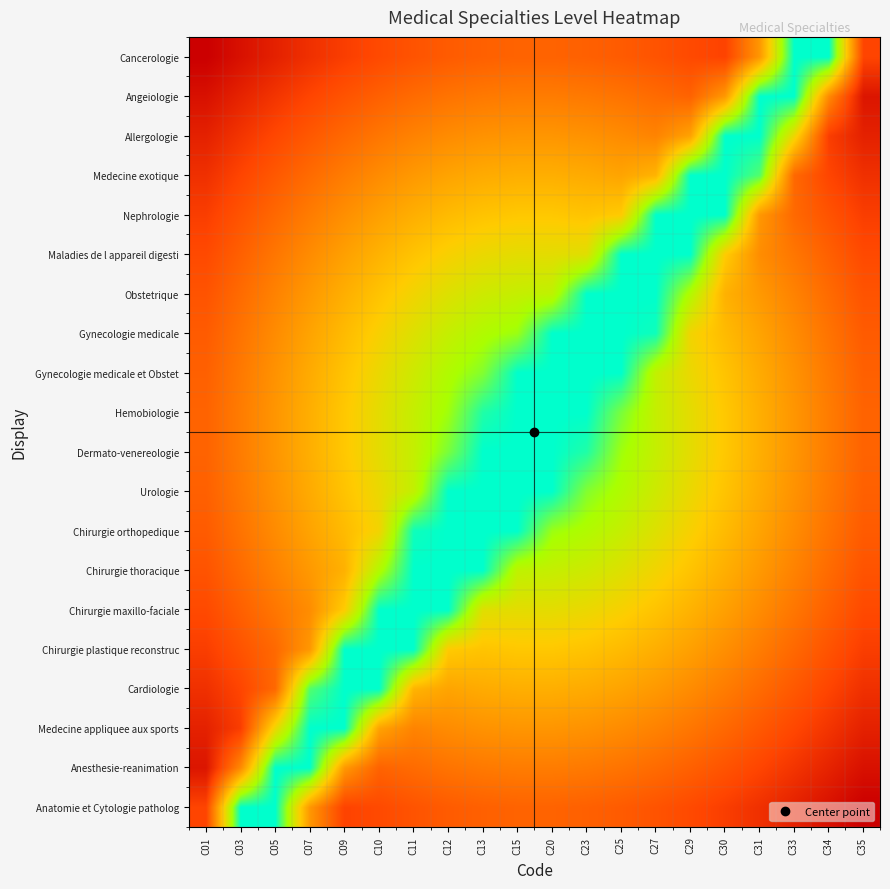

Reading left to right, extract all data points from this chart.

Anatomie et Cytologie patholog: C01=0.2	C03=1.0	C05=1.0	C07=0.4	C09=0.2	C10=0.2	C11=0.2	C12=0.3	C13=0.3	C15=0.3	C20=0.3	C23=0.3	C25=0.3	C27=0.2	C29=0.2	C30=0.2	C31=0.1	C33=0.1	C34=0.1	C35=0.0
Anesthesie-reanimation: C01=0.1	C03=0.4	C05=1.0	C07=1.0	C09=0.4	C10=0.3	C11=0.3	C12=0.3	C13=0.4	C15=0.4	C20=0.4	C23=0.4	C25=0.3	C27=0.3	C29=0.3	C30=0.2	C31=0.2	C33=0.2	C34=0.1	C35=0.1
Medecine appliquee aux sports: C01=0.1	C03=0.2	C05=0.6	C07=1.0	C09=1.0	C10=0.5	C11=0.4	C12=0.4	C13=0.4	C15=0.4	C20=0.4	C23=0.4	C25=0.4	C27=0.4	C29=0.3	C30=0.3	C31=0.3	C33=0.2	C34=0.2	C35=0.1
Cardiologie: C01=0.1	C03=0.2	C05=0.3	C07=0.9	C09=1.0	C10=1.0	C11=0.5	C12=0.5	C13=0.5	C15=0.5	C20=0.5	C23=0.5	C25=0.5	C27=0.5	C29=0.4	C30=0.4	C31=0.3	C33=0.3	C34=0.2	C35=0.1
Chirurgie plastique reconstruc: C01=0.2	C03=0.2	C05=0.3	C07=0.4	C09=1.0	C10=1.0	C11=1.0	C12=0.6	C13=0.6	C15=0.6	C20=0.6	C23=0.6	C25=0.6	C27=0.5	C29=0.5	C30=0.4	C31=0.4	C33=0.3	C34=0.2	C35=0.2
Chirurgie maxillo-faciale: C01=0.2	C03=0.3	C05=0.3	C07=0.4	C09=0.6	C10=1.0	C11=1.0	C12=1.0	C13=0.7	C15=0.7	C20=0.7	C23=0.6	C25=0.6	C27=0.6	C29=0.5	C30=0.5	C31=0.4	C33=0.3	C34=0.3	C35=0.2
Chirurgie thoracique: C01=0.2	C03=0.3	C05=0.4	C07=0.5	C09=0.5	C10=0.8	C11=1.0	C12=1.0	C13=1.0	C15=0.8	C20=0.7	C23=0.7	C25=0.7	C27=0.6	C29=0.6	C30=0.5	C31=0.5	C33=0.4	C34=0.3	C35=0.2
Chirurgie orthopedique: C01=0.3	C03=0.3	C05=0.4	C07=0.5	C09=0.6	C10=0.6	C11=1.0	C12=1.0	C13=1.0	C15=1.0	C20=0.8	C23=0.8	C25=0.7	C27=0.7	C29=0.6	C30=0.6	C31=0.5	C33=0.4	C34=0.3	C35=0.3
Urologie: C01=0.3	C03=0.4	C05=0.4	C07=0.5	C09=0.6	C10=0.6	C11=0.7	C12=1.0	C13=1.0	C15=1.0	C20=1.0	C23=0.8	C25=0.8	C27=0.7	C29=0.6	C30=0.6	C31=0.5	C33=0.4	C34=0.4	C35=0.3
Dermato-venereologie: C01=0.3	C03=0.4	C05=0.4	C07=0.5	C09=0.6	C10=0.7	C11=0.7	C12=0.9	C13=1.0	C15=1.0	C20=1.0	C23=1.0	C25=0.8	C27=0.7	C29=0.7	C30=0.6	C31=0.5	C33=0.4	C34=0.4	C35=0.3
Hemobiologie: C01=0.3	C03=0.4	C05=0.4	C07=0.5	C09=0.6	C10=0.7	C11=0.7	C12=0.8	C13=1.0	C15=1.0	C20=1.0	C23=1.0	C25=0.9	C27=0.7	C29=0.7	C30=0.6	C31=0.5	C33=0.4	C34=0.4	C35=0.3
Gynecologie medicale et Obstet: C01=0.3	C03=0.4	C05=0.4	C07=0.5	C09=0.6	C10=0.6	C11=0.7	C12=0.8	C13=0.8	C15=1.0	C20=1.0	C23=1.0	C25=1.0	C27=0.7	C29=0.6	C30=0.6	C31=0.5	C33=0.4	C34=0.4	C35=0.3
Gynecologie medicale: C01=0.3	C03=0.3	C05=0.4	C07=0.5	C09=0.6	C10=0.6	C11=0.7	C12=0.7	C13=0.8	C15=0.8	C20=1.0	C23=1.0	C25=1.0	C27=1.0	C29=0.6	C30=0.6	C31=0.5	C33=0.4	C34=0.3	C35=0.3
Obstetrique: C01=0.2	C03=0.3	C05=0.4	C07=0.5	C09=0.5	C10=0.6	C11=0.6	C12=0.7	C13=0.7	C15=0.7	C20=0.8	C23=1.0	C25=1.0	C27=1.0	C29=0.8	C30=0.5	C31=0.5	C33=0.4	C34=0.3	C35=0.2
Maladies de l appareil digesti: C01=0.2	C03=0.3	C05=0.3	C07=0.4	C09=0.5	C10=0.5	C11=0.6	C12=0.6	C13=0.6	C15=0.7	C20=0.7	C23=0.7	C25=1.0	C27=1.0	C29=1.0	C30=0.6	C31=0.4	C33=0.3	C34=0.3	C35=0.2
Nephrologie: C01=0.2	C03=0.2	C05=0.3	C07=0.4	C09=0.4	C10=0.5	C11=0.5	C12=0.6	C13=0.6	C15=0.6	C20=0.6	C23=0.6	C25=0.6	C27=1.0	C29=1.0	C30=1.0	C31=0.4	C33=0.3	C34=0.2	C35=0.2
Medecine exotique: C01=0.1	C03=0.2	C05=0.3	C07=0.3	C09=0.4	C10=0.4	C11=0.5	C12=0.5	C13=0.5	C15=0.5	C20=0.5	C23=0.5	C25=0.5	C27=0.5	C29=1.0	C30=1.0	C31=0.9	C33=0.3	C34=0.2	C35=0.1
Allergologie: C01=0.1	C03=0.2	C05=0.2	C07=0.3	C09=0.3	C10=0.3	C11=0.4	C12=0.4	C13=0.4	C15=0.4	C20=0.4	C23=0.4	C25=0.4	C27=0.4	C29=0.5	C30=1.0	C31=1.0	C33=0.6	C34=0.2	C35=0.1
Angeiologie: C01=0.1	C03=0.1	C05=0.2	C07=0.2	C09=0.2	C10=0.3	C11=0.3	C12=0.3	C13=0.4	C15=0.4	C20=0.4	C23=0.4	C25=0.3	C27=0.3	C29=0.3	C30=0.4	C31=1.0	C33=1.0	C34=0.4	C35=0.1
Cancerologie: C01=0.0	C03=0.1	C05=0.1	C07=0.1	C09=0.2	C10=0.2	C11=0.2	C12=0.3	C13=0.3	C15=0.3	C20=0.3	C23=0.3	C25=0.3	C27=0.2	C29=0.2	C30=0.2	C31=0.4	C33=1.0	C34=1.0	C35=0.2